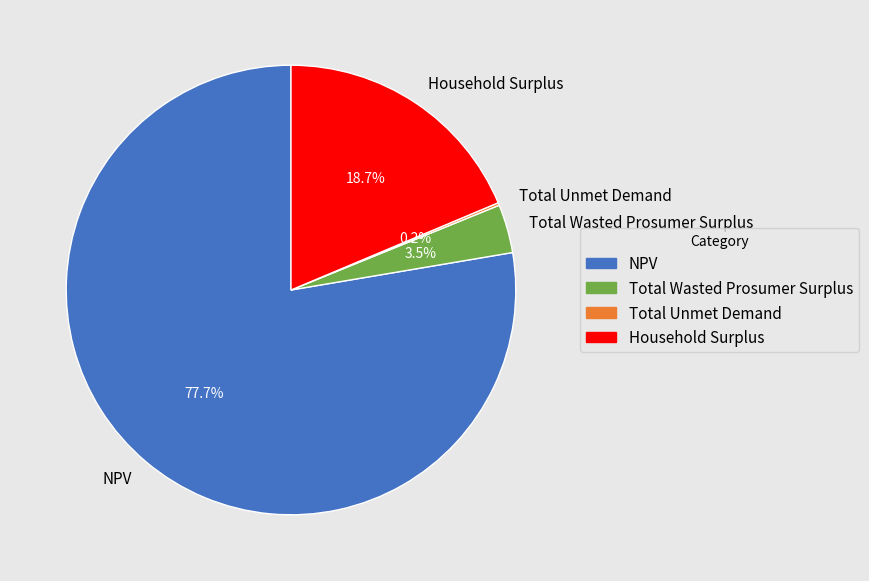

Which category has the biggest portion of the pie?

NPV